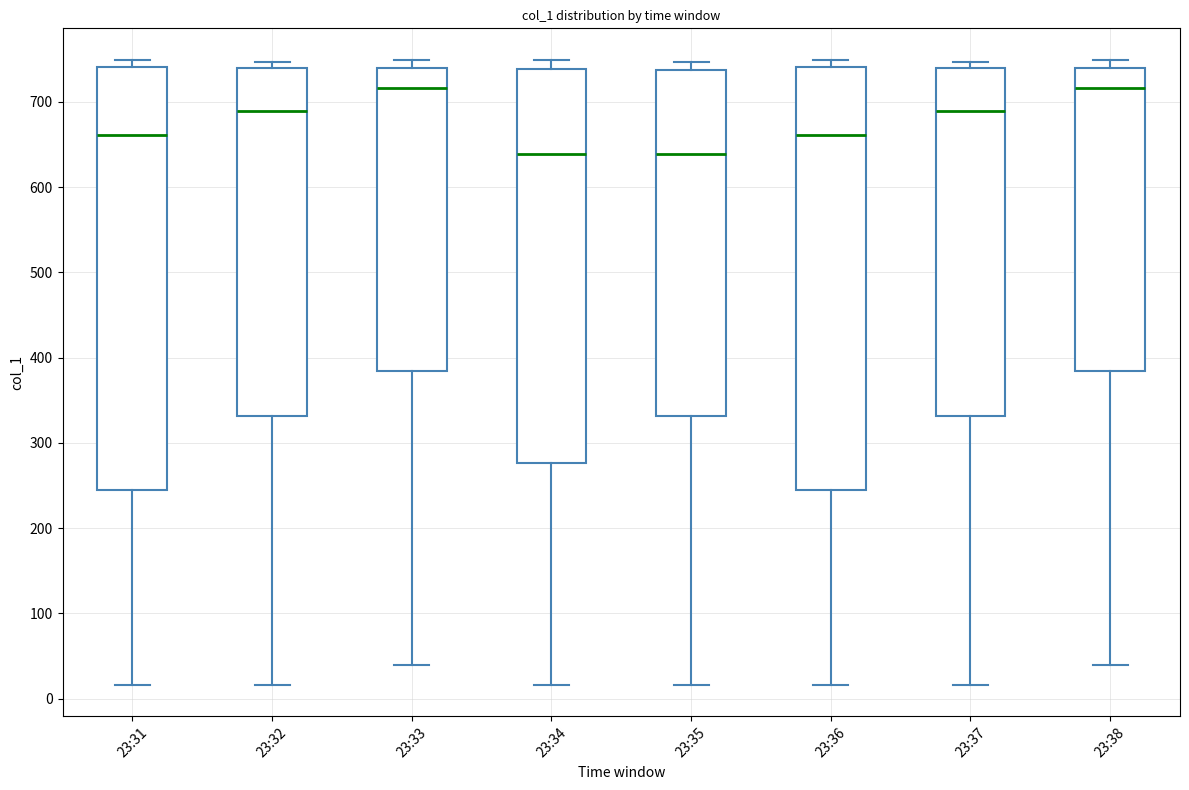

Where is the upper edge of the box for 23:37 on the y-axis? The values are not printed on the chart, so give them approximately, as read against the axis.

740